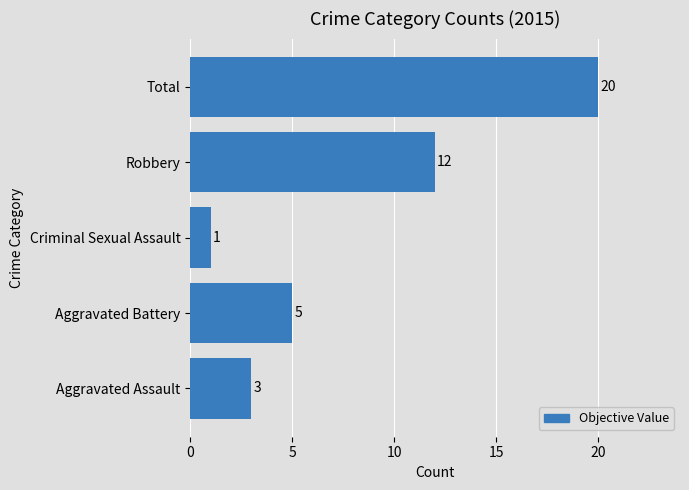

List the labels in order of value, largest first.

Total, Robbery, Aggravated Battery, Aggravated Assault, Criminal Sexual Assault